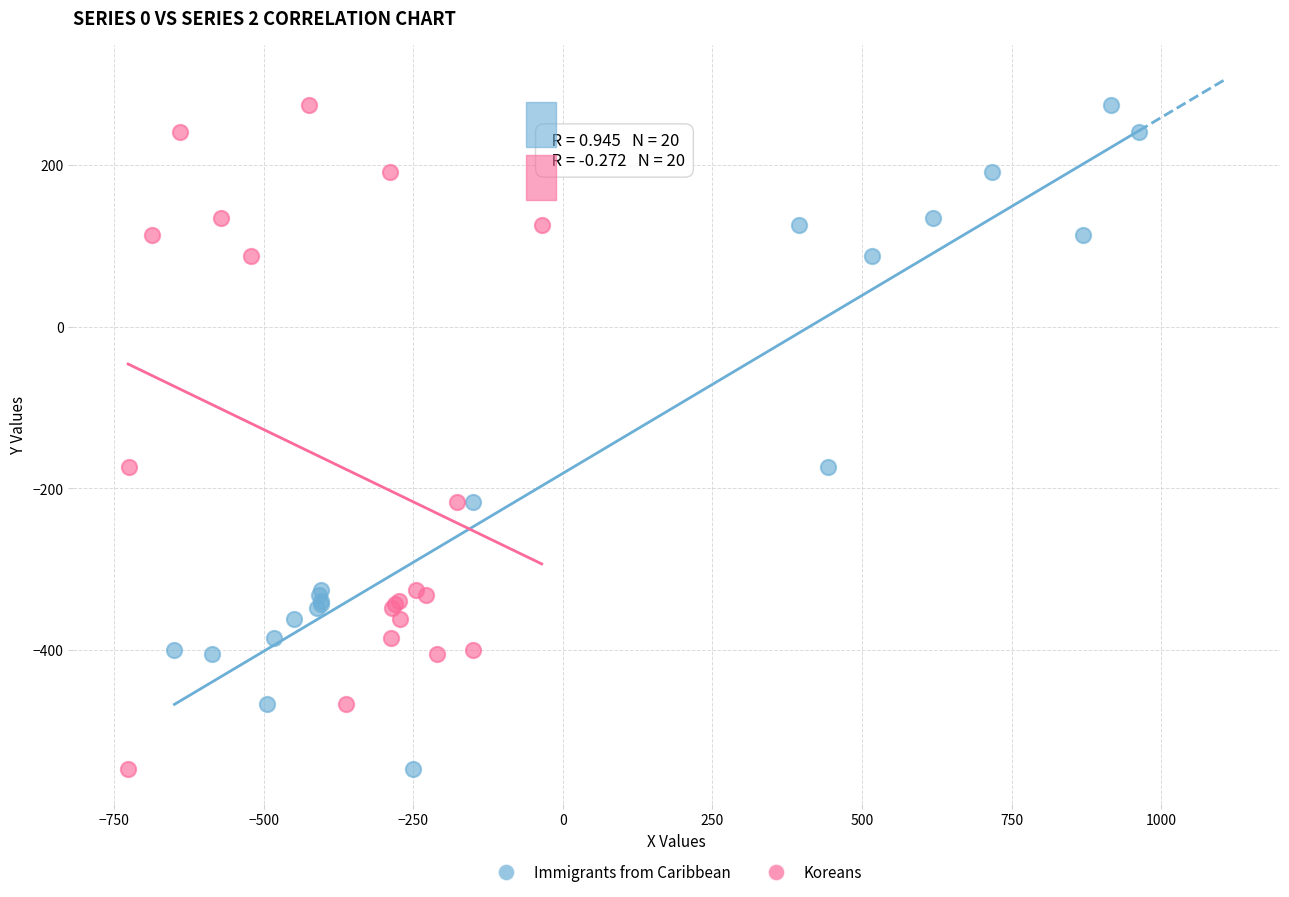

What are all the series names shown in the legend?

Immigrants from Caribbean, Koreans